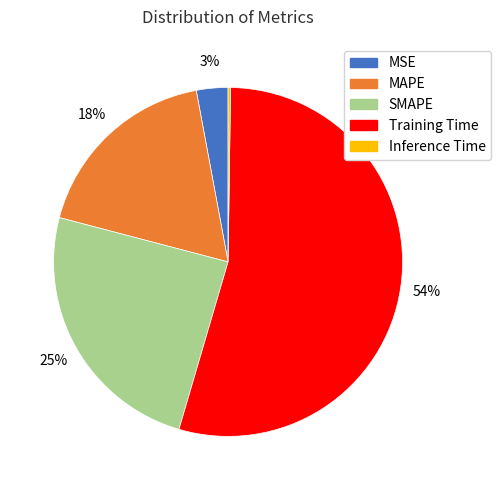

The MSE slice represents 14% of the pie. True or false?

False